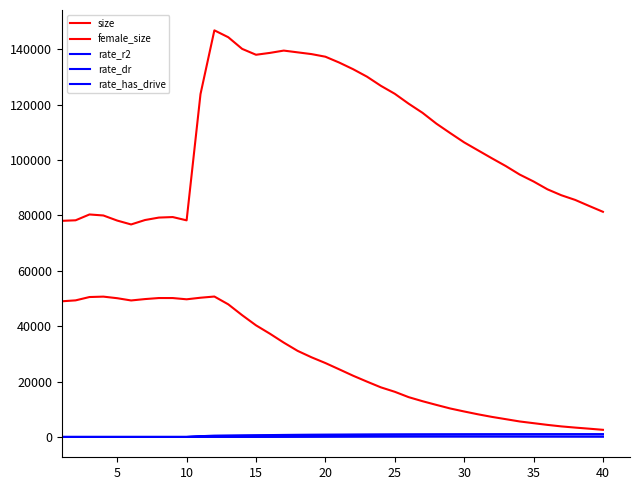

How many lines are shown in the chart?

5